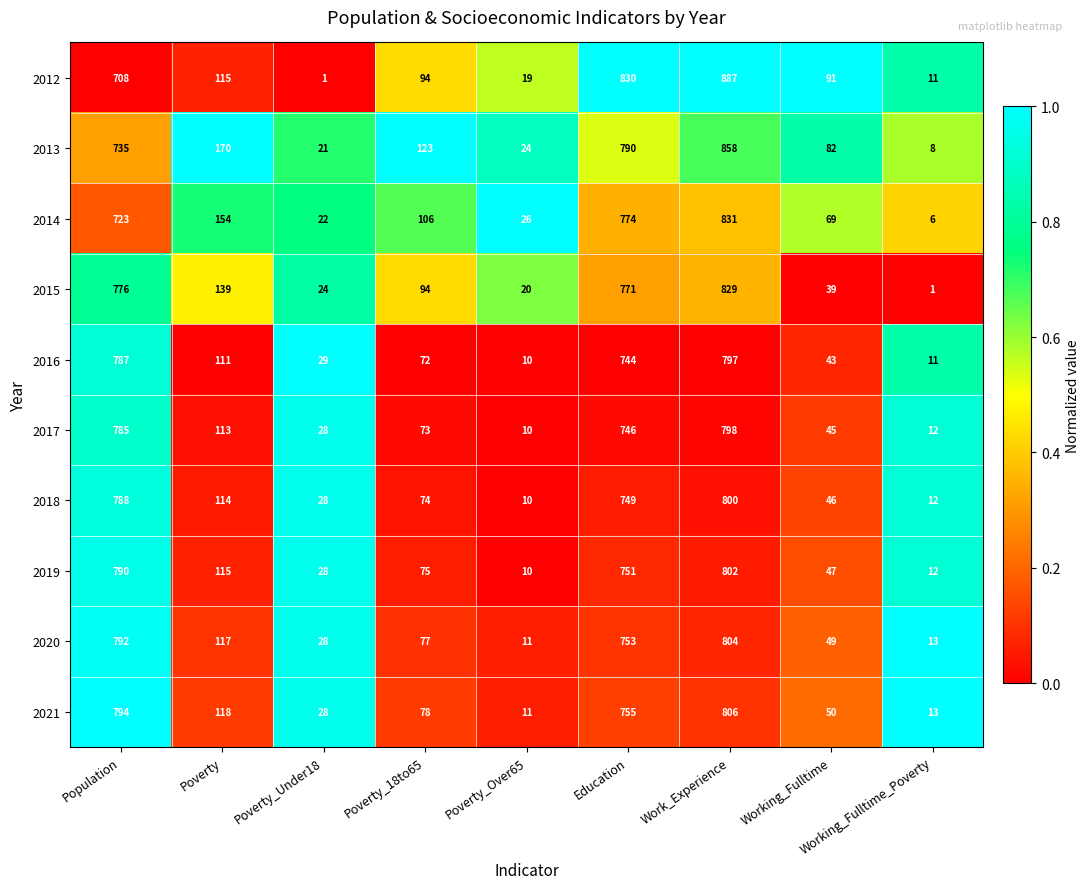

What is the sum of all 2013 values?

2811